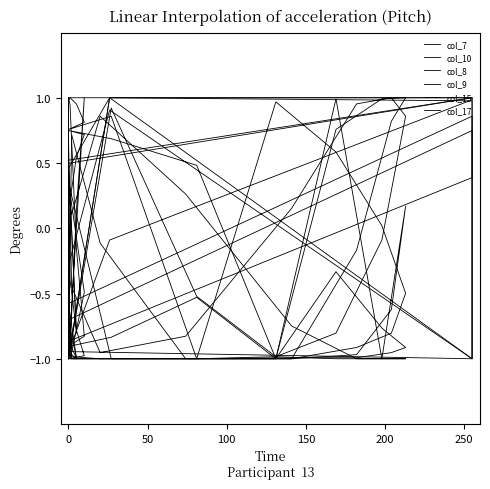

Which series has the largest total across all categories?

col_8